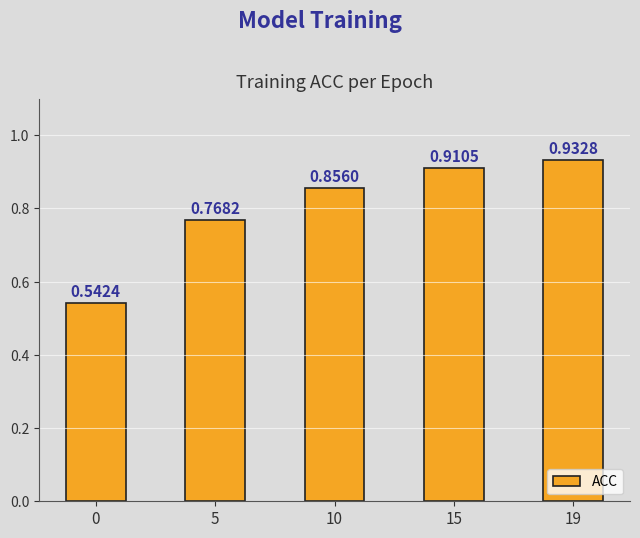

Between 0 and 5, which is larger?

5